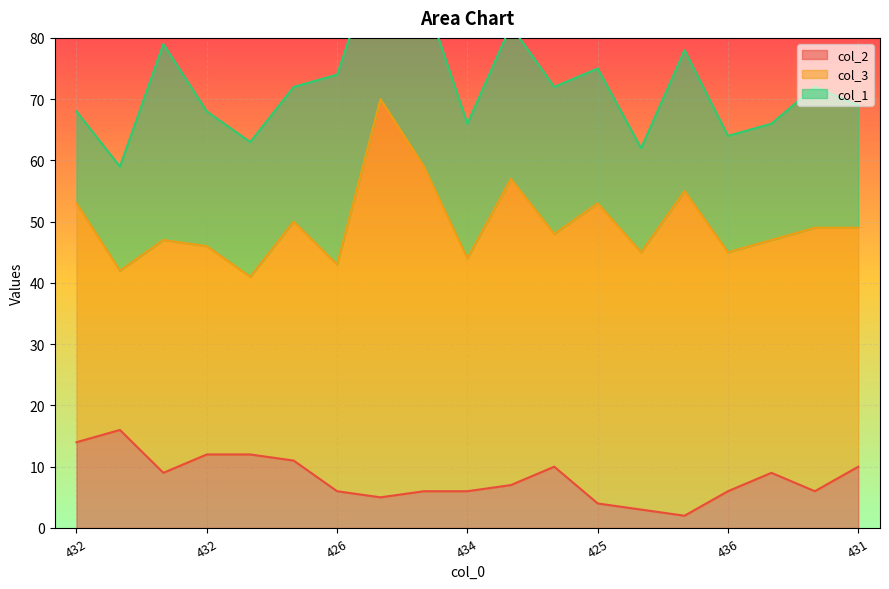

True or false: col_2 has more than 2 interior local peaks.

True